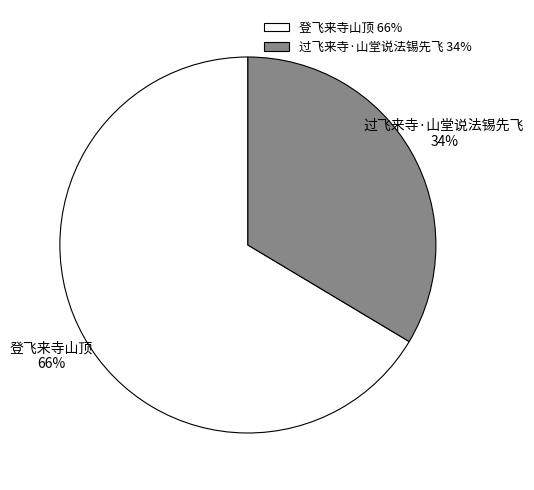

Which category has the biggest portion of the pie?

登飞来寺山顶